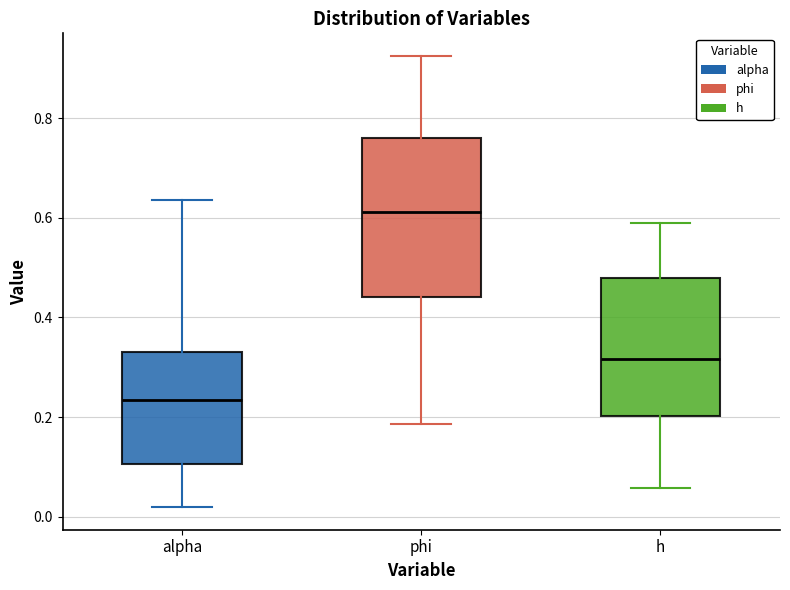

Reading left to right, transcribe this box plot: for each box, give where its median line is, the range the box spans, and where its two whiskers end, as read against the y-axis. The values are not printed on the chart, so give them approximately, as read against the axis.

alpha: median 0.24, box 0.10 to 0.34, whiskers 0.02 to 0.64
phi: median 0.62, box 0.44 to 0.76, whiskers 0.18 to 0.92
h: median 0.32, box 0.20 to 0.48, whiskers 0.06 to 0.58